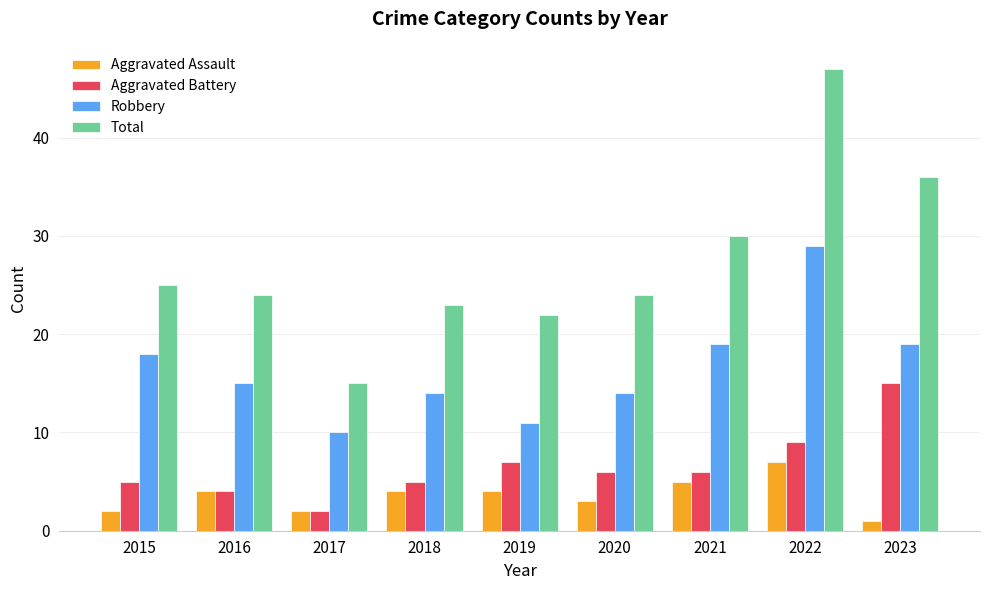

Which label corresponds to the smallest value in the chart?

2023